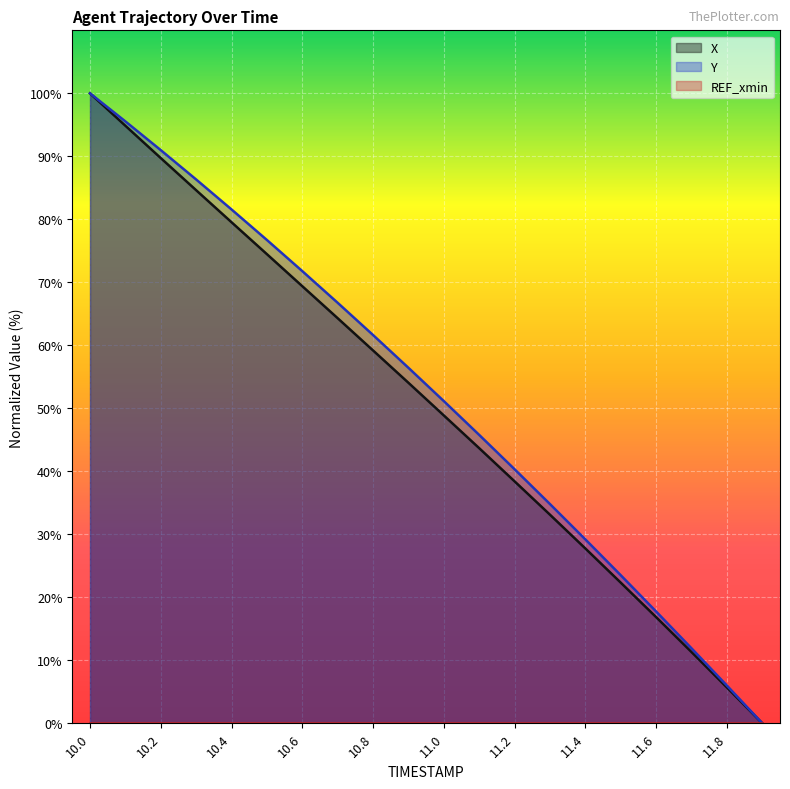

Where is Y nearest to the value 50?

11.0